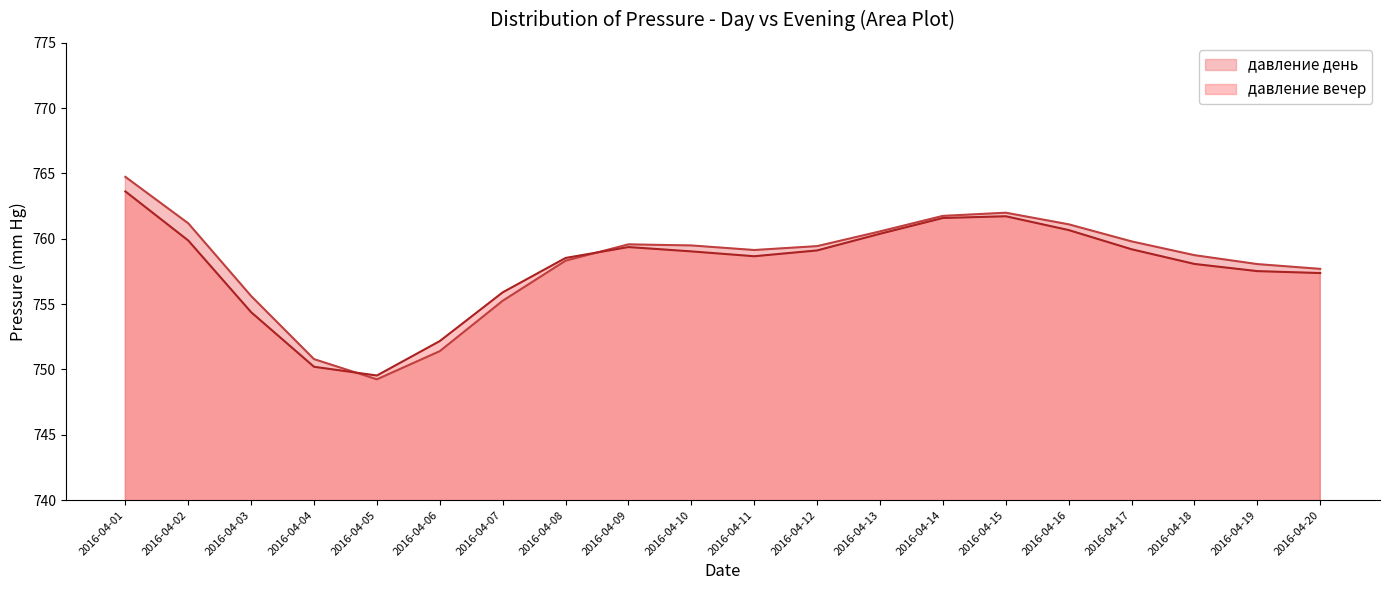

In давление день, how many points are higher than both neighbors (excluding endpoints)?

2